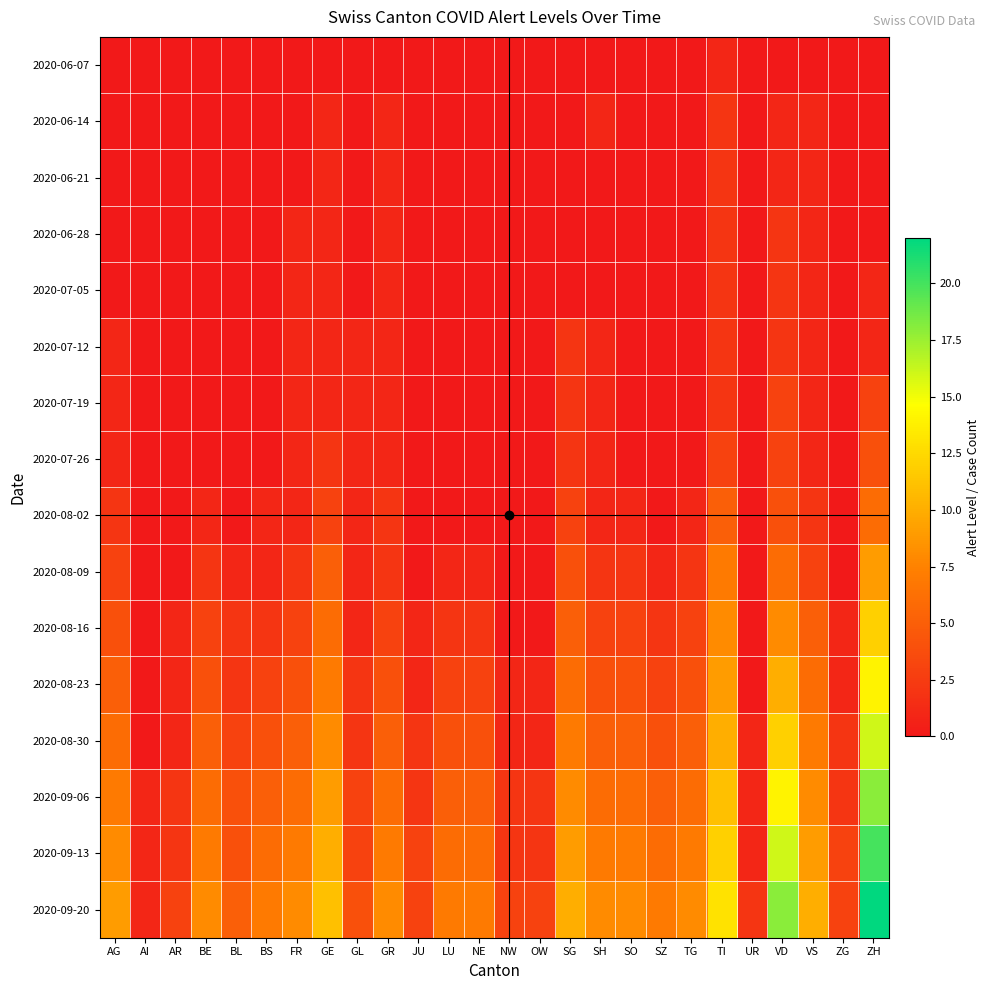

Reading left to right, extract all data points from this chart.

2020-06-07: AG=0	AI=0	AR=0	BE=0	BL=0	BS=0	FR=0	GE=0	GL=0	GR=0	JU=0	LU=0	NE=0	NW=0	OW=0	SG=0	SH=0	SO=0	SZ=0	TG=0	TI=1	UR=0	VD=0	VS=0	ZG=0	ZH=0
2020-06-14: AG=0	AI=0	AR=0	BE=0	BL=0	BS=0	FR=0	GE=1	GL=0	GR=1	JU=0	LU=0	NE=0	NW=0	OW=0	SG=0	SH=1	SO=0	SZ=0	TG=0	TI=2	UR=0	VD=1	VS=1	ZG=0	ZH=0
2020-06-21: AG=0	AI=0	AR=0	BE=0	BL=0	BS=0	FR=0	GE=1	GL=0	GR=1	JU=0	LU=0	NE=0	NW=0	OW=0	SG=0	SH=0	SO=0	SZ=0	TG=0	TI=2	UR=0	VD=1	VS=1	ZG=0	ZH=0
2020-06-28: AG=0	AI=0	AR=0	BE=0	BL=0	BS=0	FR=1	GE=1	GL=0	GR=1	JU=0	LU=0	NE=0	NW=0	OW=0	SG=0	SH=0	SO=0	SZ=0	TG=0	TI=2	UR=0	VD=2	VS=1	ZG=0	ZH=0
2020-07-05: AG=0	AI=0	AR=0	BE=0	BL=0	BS=0	FR=1	GE=1	GL=0	GR=1	JU=0	LU=0	NE=0	NW=0	OW=0	SG=0	SH=0	SO=0	SZ=0	TG=0	TI=2	UR=0	VD=2	VS=1	ZG=0	ZH=1
2020-07-12: AG=1	AI=0	AR=0	BE=0	BL=0	BS=0	FR=1	GE=1	GL=1	GR=1	JU=0	LU=0	NE=0	NW=0	OW=0	SG=2	SH=1	SO=0	SZ=0	TG=0	TI=2	UR=0	VD=2	VS=1	ZG=0	ZH=1
2020-07-19: AG=1	AI=0	AR=0	BE=0	BL=0	BS=0	FR=1	GE=1	GL=1	GR=1	JU=0	LU=0	NE=0	NW=0	OW=0	SG=2	SH=1	SO=0	SZ=0	TG=0	TI=2	UR=0	VD=3	VS=1	ZG=0	ZH=3
2020-07-26: AG=1	AI=0	AR=0	BE=0	BL=0	BS=0	FR=1	GE=2	GL=1	GR=1	JU=0	LU=0	NE=0	NW=0	OW=0	SG=2	SH=1	SO=0	SZ=0	TG=0	TI=3	UR=0	VD=3	VS=1	ZG=0	ZH=4
2020-08-02: AG=2	AI=0	AR=0	BE=1	BL=0	BS=1	FR=1	GE=3	GL=1	GR=2	JU=0	LU=0	NE=0	NW=0	OW=0	SG=3	SH=1	SO=1	SZ=0	TG=1	TI=5	UR=0	VD=4	VS=2	ZG=0	ZH=6
2020-08-09: AG=3	AI=0	AR=0	BE=2	BL=1	BS=1	FR=2	GE=5	GL=1	GR=2	JU=0	LU=1	NE=1	NW=0	OW=0	SG=4	SH=2	SO=2	SZ=1	TG=2	TI=7	UR=0	VD=6	VS=3	ZG=0	ZH=9
2020-08-16: AG=4	AI=0	AR=1	BE=3	BL=2	BS=2	FR=3	GE=6	GL=1	GR=3	JU=1	LU=2	NE=2	NW=0	OW=0	SG=5	SH=3	SO=3	SZ=2	TG=3	TI=8	UR=0	VD=8	VS=5	ZG=1	ZH=12
2020-08-23: AG=5	AI=0	AR=1	BE=4	BL=2	BS=3	FR=4	GE=7	GL=2	GR=4	JU=1	LU=3	NE=3	NW=1	OW=1	SG=6	SH=4	SO=4	SZ=3	TG=4	TI=9	UR=0	VD=10	VS=6	ZG=1	ZH=14
2020-08-30: AG=6	AI=0	AR=1	BE=5	BL=3	BS=4	FR=5	GE=8	GL=2	GR=5	JU=2	LU=4	NE=4	NW=1	OW=1	SG=7	SH=5	SO=5	SZ=4	TG=5	TI=10	UR=1	VD=12	VS=7	ZG=2	ZH=16
2020-09-06: AG=7	AI=1	AR=2	BE=6	BL=4	BS=5	FR=6	GE=9	GL=3	GR=6	JU=2	LU=5	NE=5	NW=2	OW=2	SG=8	SH=6	SO=6	SZ=5	TG=6	TI=11	UR=1	VD=14	VS=8	ZG=2	ZH=18
2020-09-13: AG=8	AI=1	AR=2	BE=7	BL=4	BS=6	FR=7	GE=10	GL=3	GR=7	JU=3	LU=6	NE=6	NW=2	OW=2	SG=9	SH=7	SO=7	SZ=6	TG=7	TI=12	UR=1	VD=16	VS=9	ZG=3	ZH=20
2020-09-20: AG=9	AI=1	AR=3	BE=8	BL=5	BS=7	FR=8	GE=11	GL=4	GR=8	JU=3	LU=7	NE=7	NW=3	OW=3	SG=10	SH=8	SO=8	SZ=7	TG=8	TI=13	UR=2	VD=18	VS=10	ZG=3	ZH=22